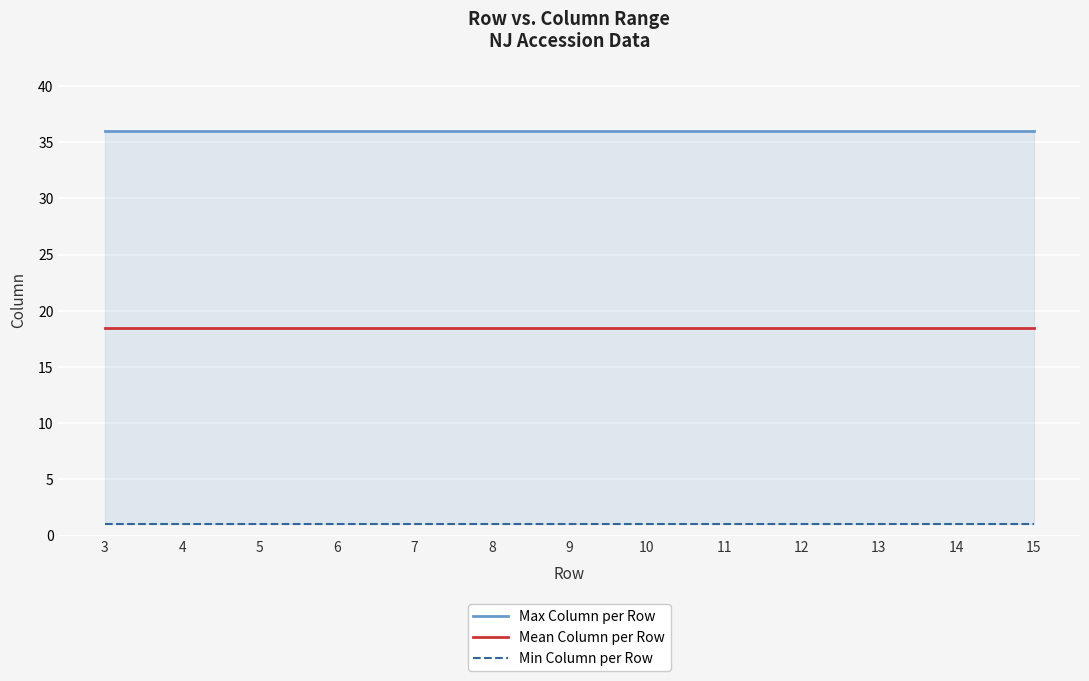

Is this an area chart (filled region under the line)?

No